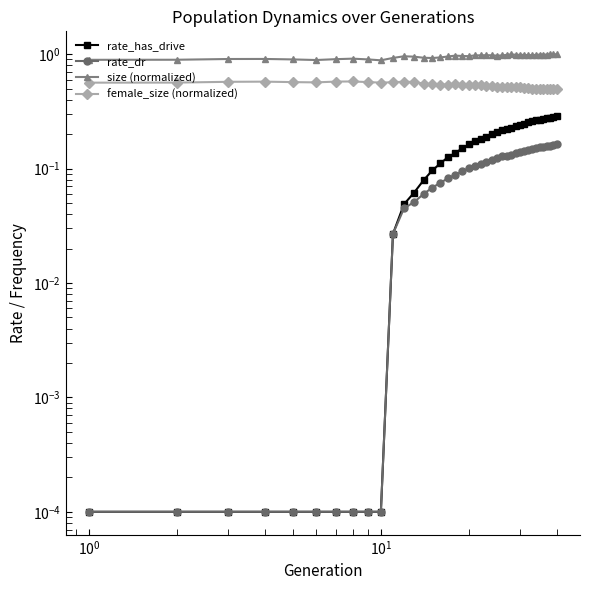

What is the value of the size (normalized) point at the 25th from the left?

1.0